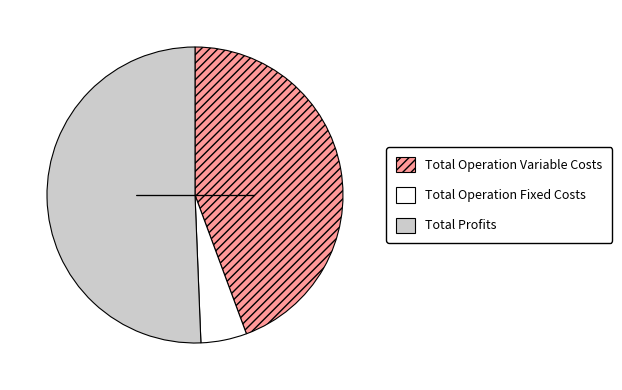

Rank the categories by value from highest to lowest.

Total Profits, Total Operation Variable Costs, Total Operation Fixed Costs